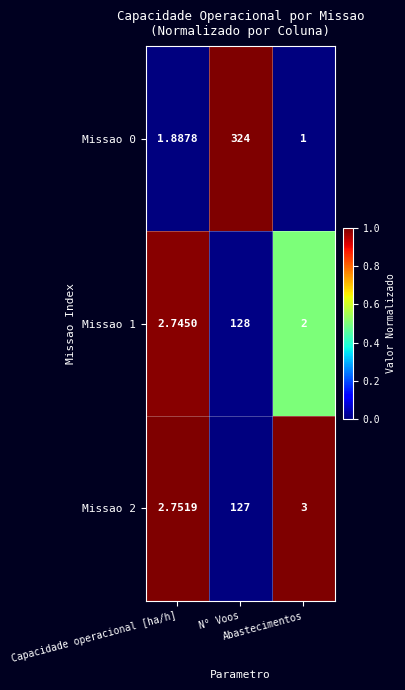

Which label corresponds to the smallest value in the chart?

Abastecimentos